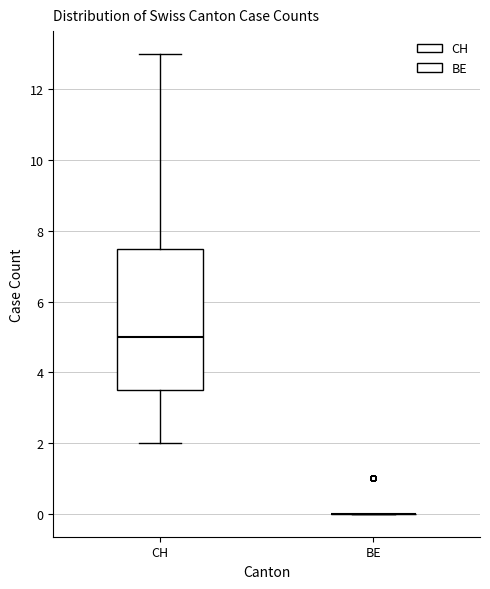

Comparing the boxes themselves (not the whiskers), which one is the tallest?

CH